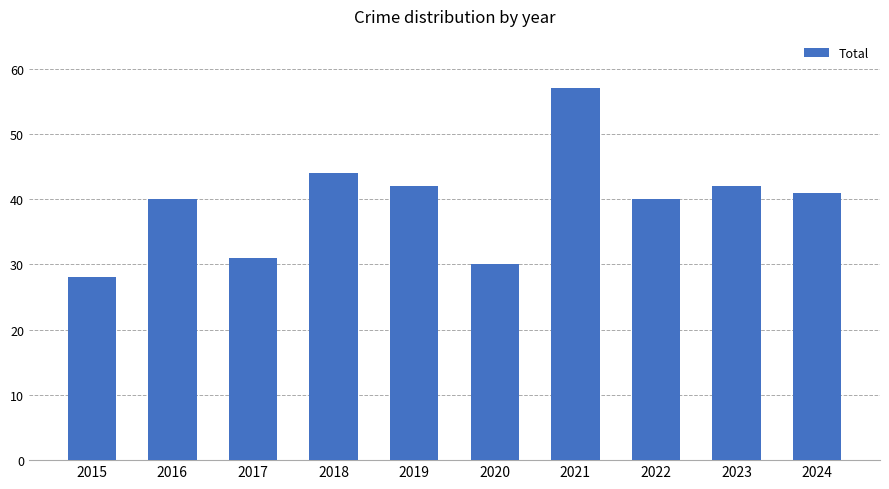

Is it true that the value at 2017 is 31?

True